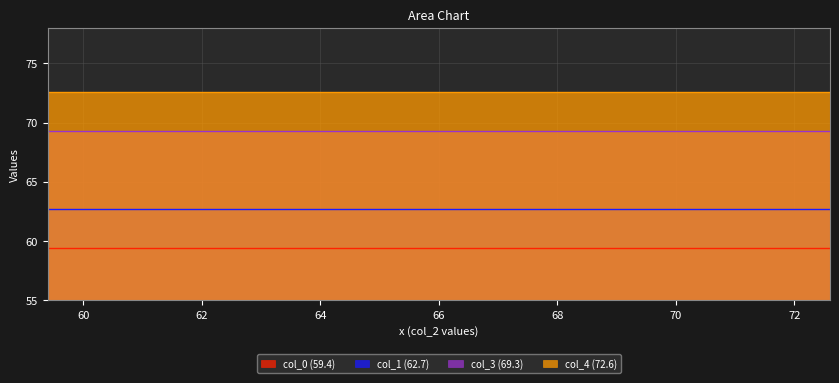

What is the difference between the highest and lowest values at 66.0?

13.2